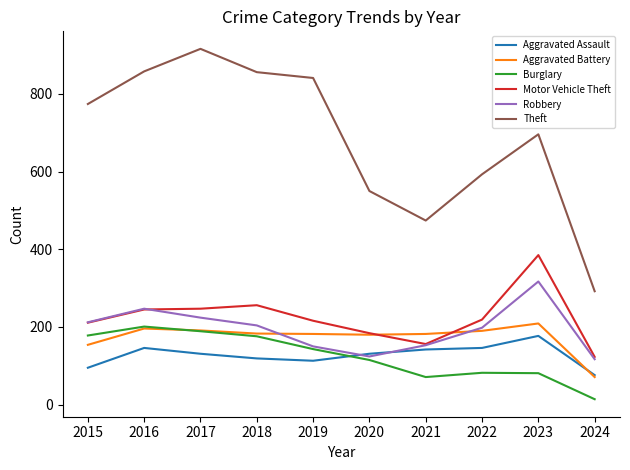

Which series has the widest spread of values?

Theft